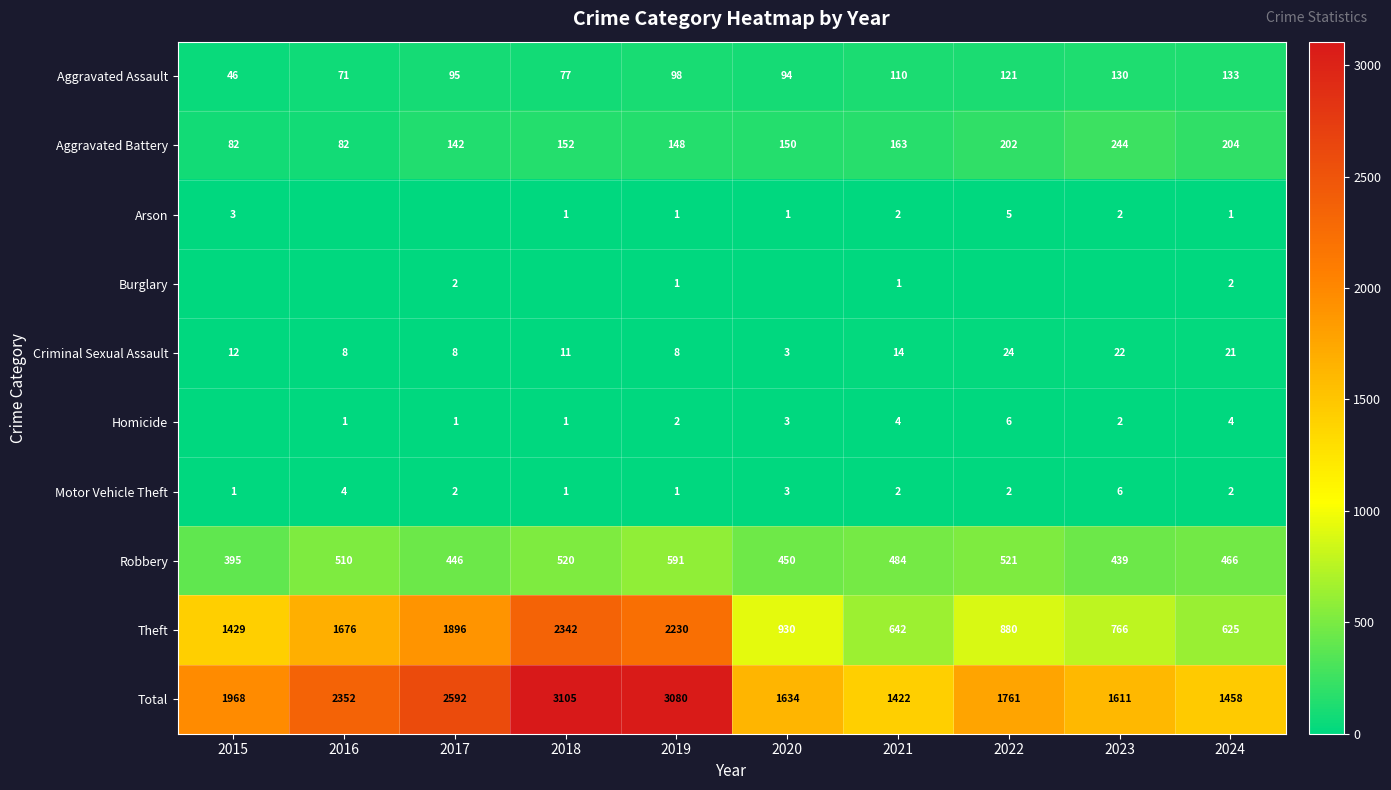

Rank the categories by Robbery value from lowest to highest.

2015, 2023, 2017, 2020, 2024, 2021, 2016, 2018, 2022, 2019